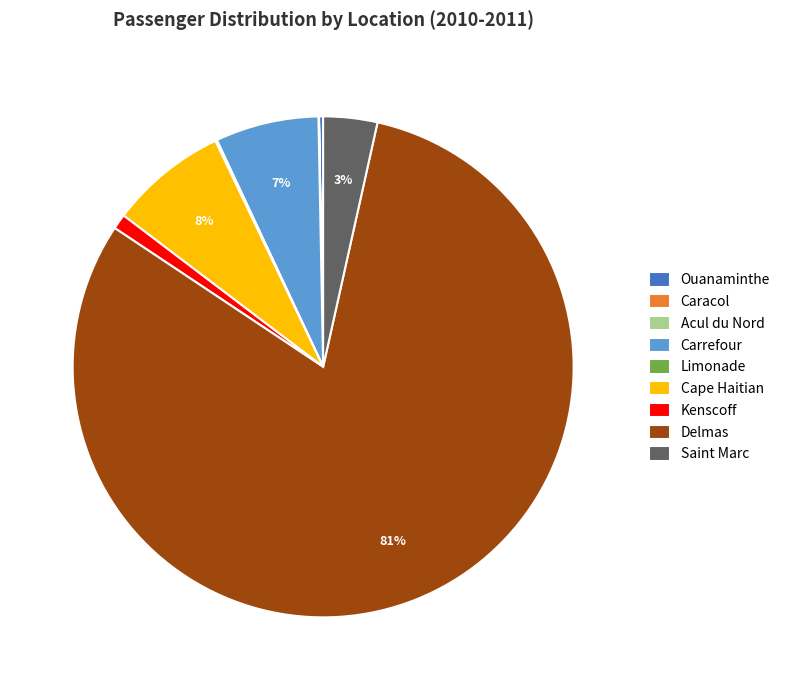

Which category has the biggest portion of the pie?

Delmas